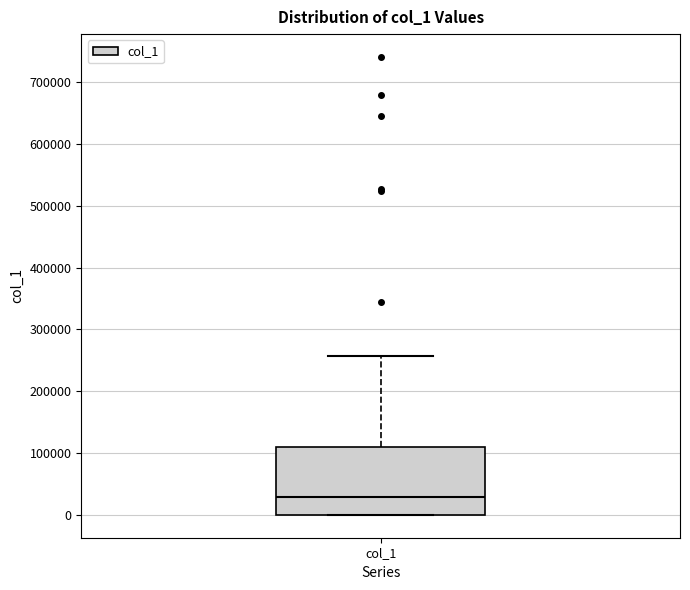

Read this box plot against the y-axis: the position of the median line, the range covered by the box, and the ends of both whiskers. The values are not printed on the chart, so give them approximately, as read against the axis.

median 30000, box 0 to 110000, whiskers 0 to 260000